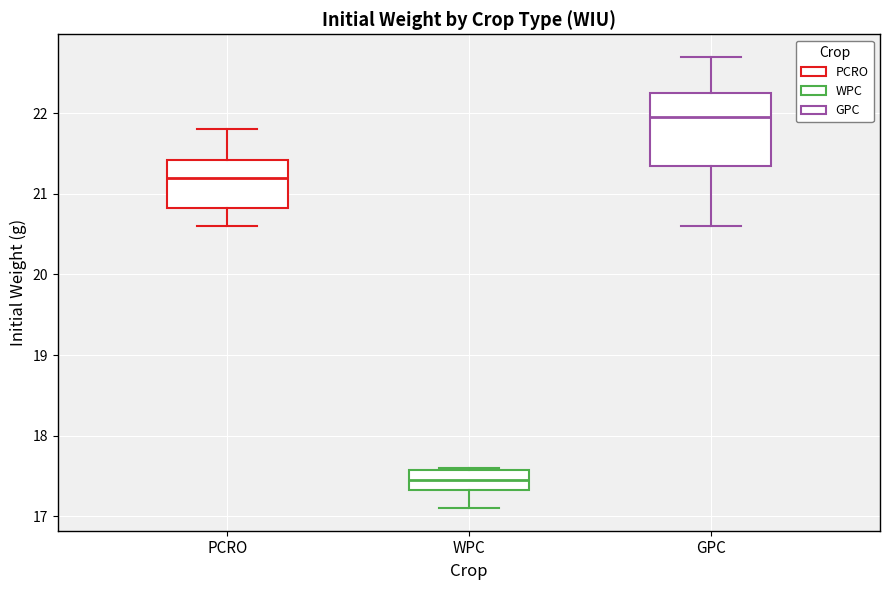

Which box is the tallest, from its lower edge to its upper edge?

GPC